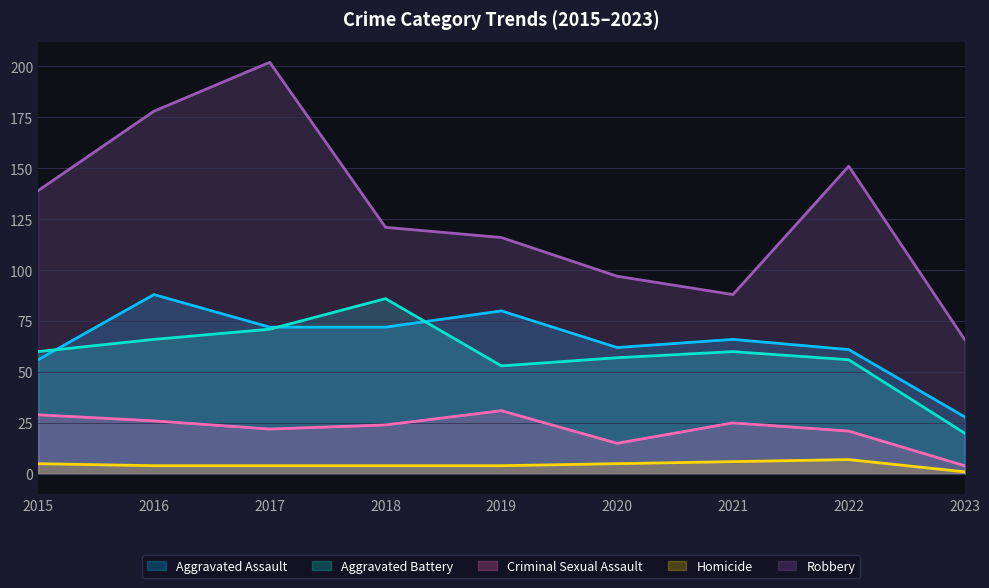

Which series has the largest range (max minus min)?

Robbery